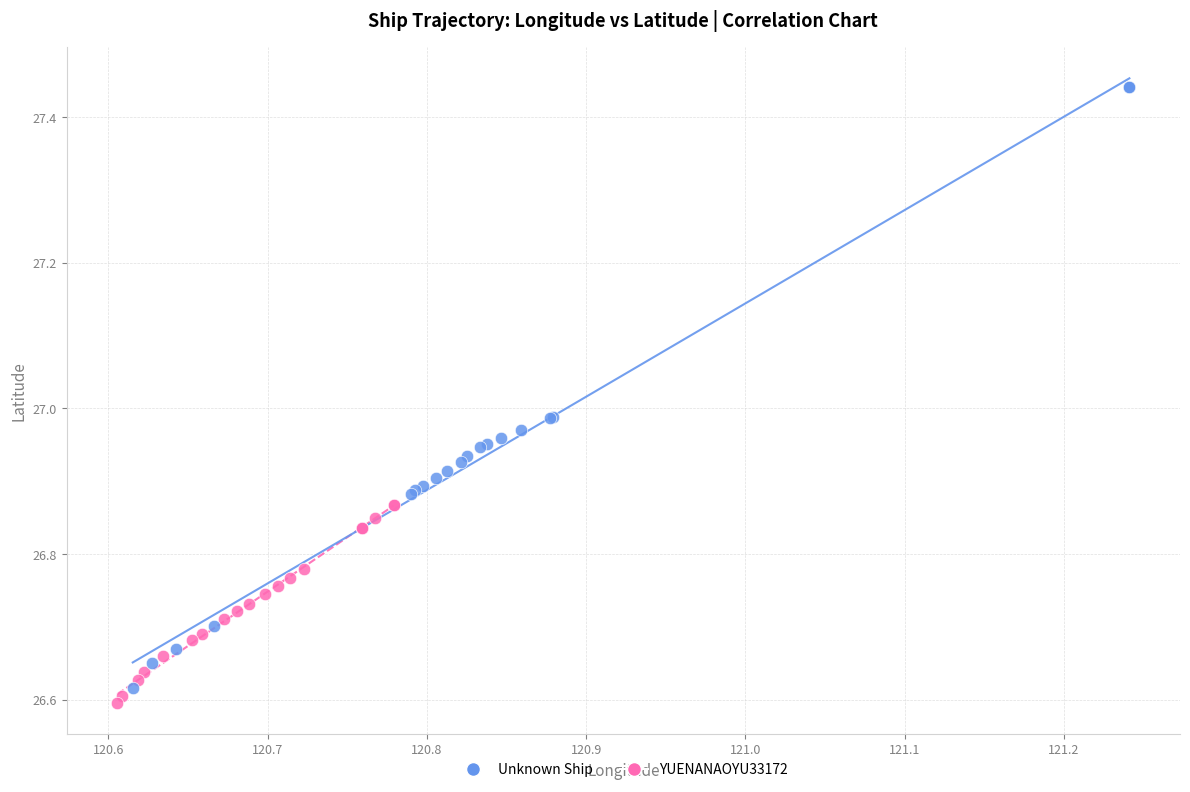

Which series contains the lowest Y value?

YUENANAOYU33172